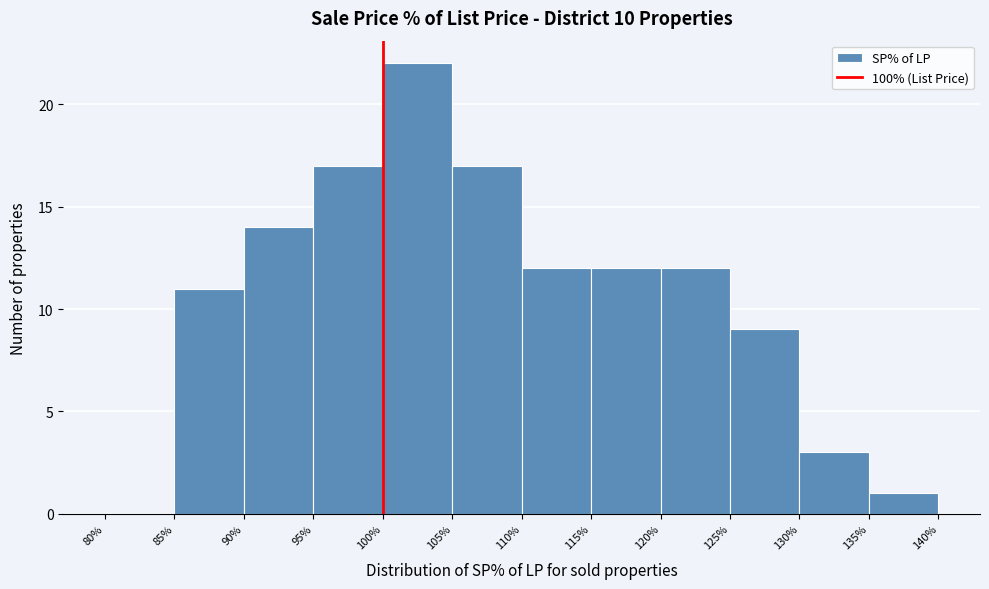

Over which range of the x-axis is the bar tallest?

100% to 105%